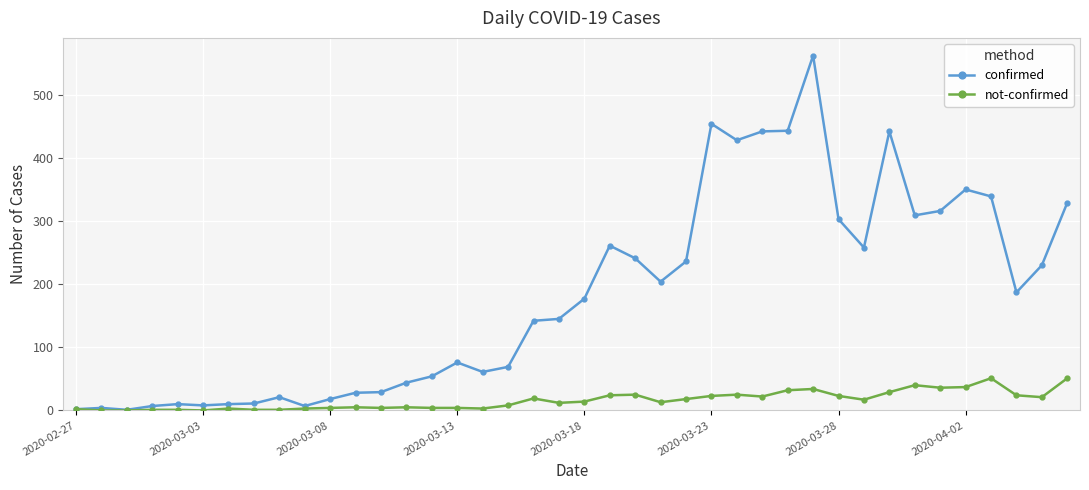

Which series has the largest range (max minus min)?

confirmed